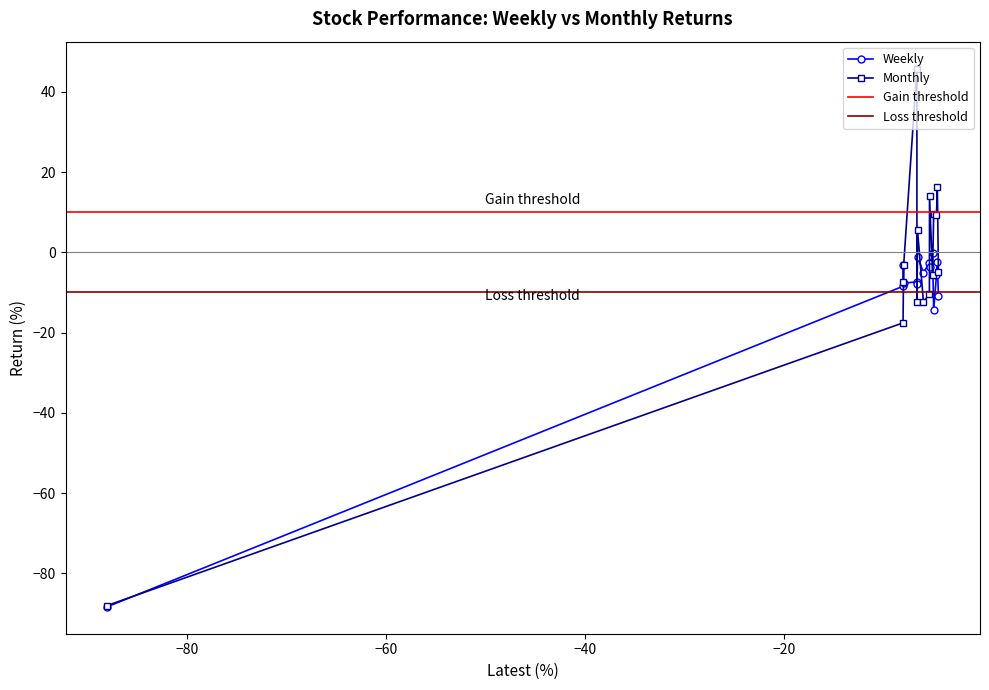

What is the highest value of the Monthly series?

45.8